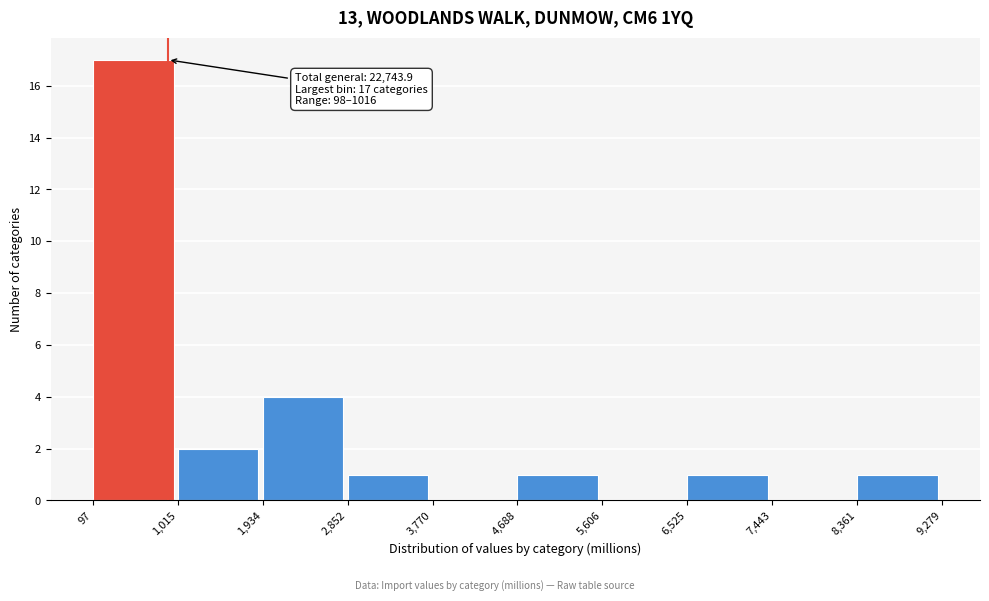

Which range on the x-axis has the tallest bar?

97 to 1,015